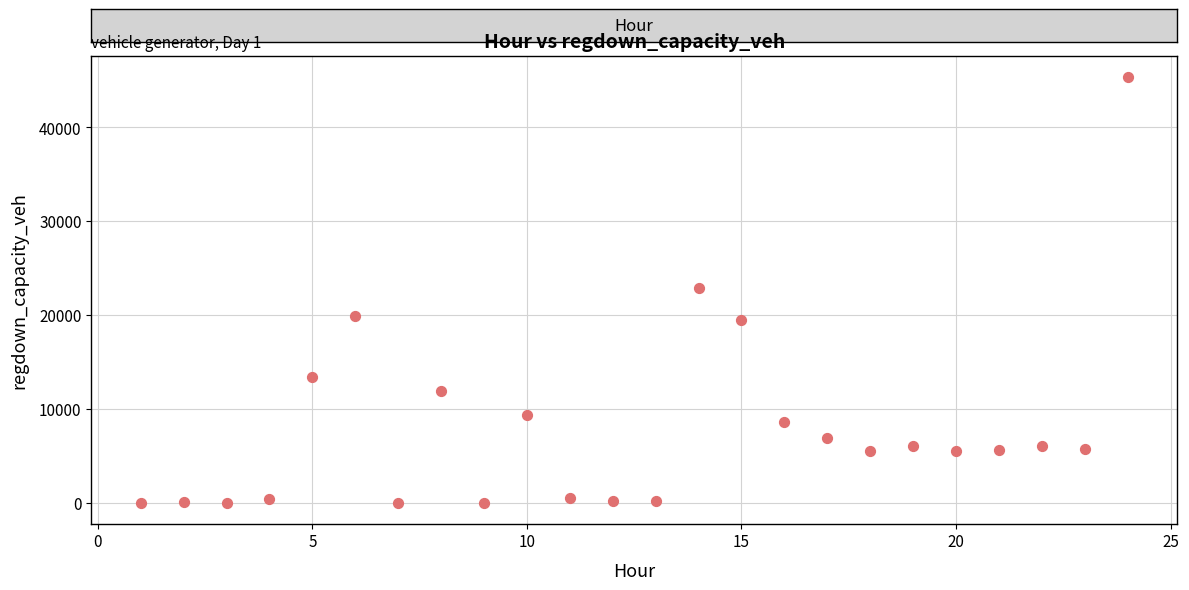

What is the range of X values (max minus min)?

23.0